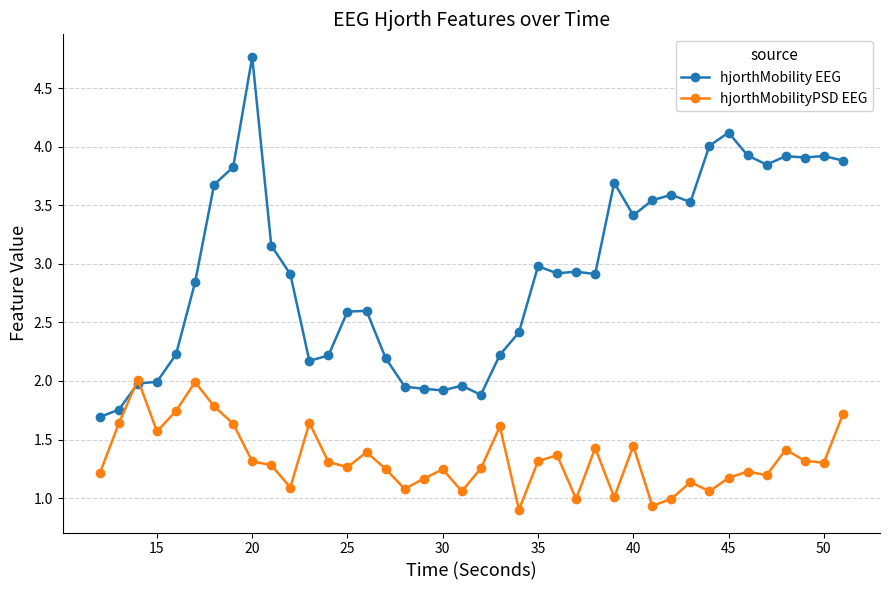

Which series has the widest spread of values?

hjorthMobility EEG